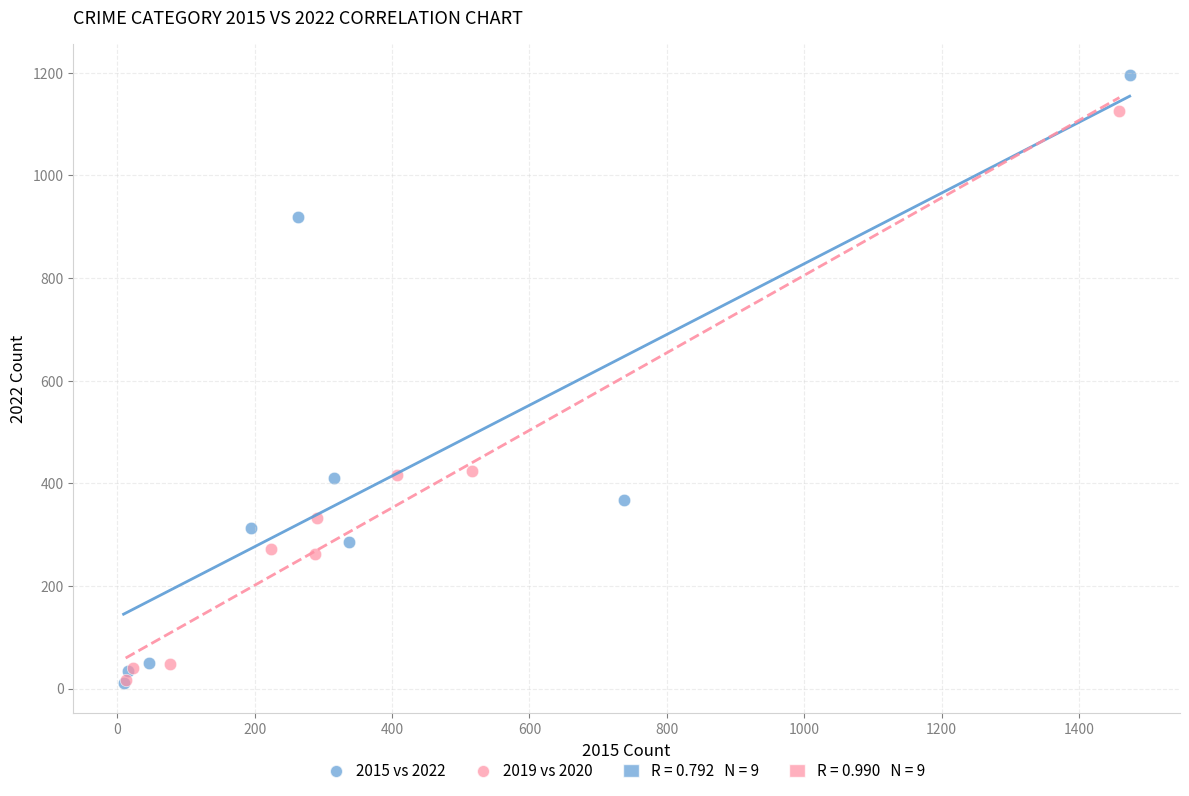

Which series contains the highest Y value?

2015 vs 2022